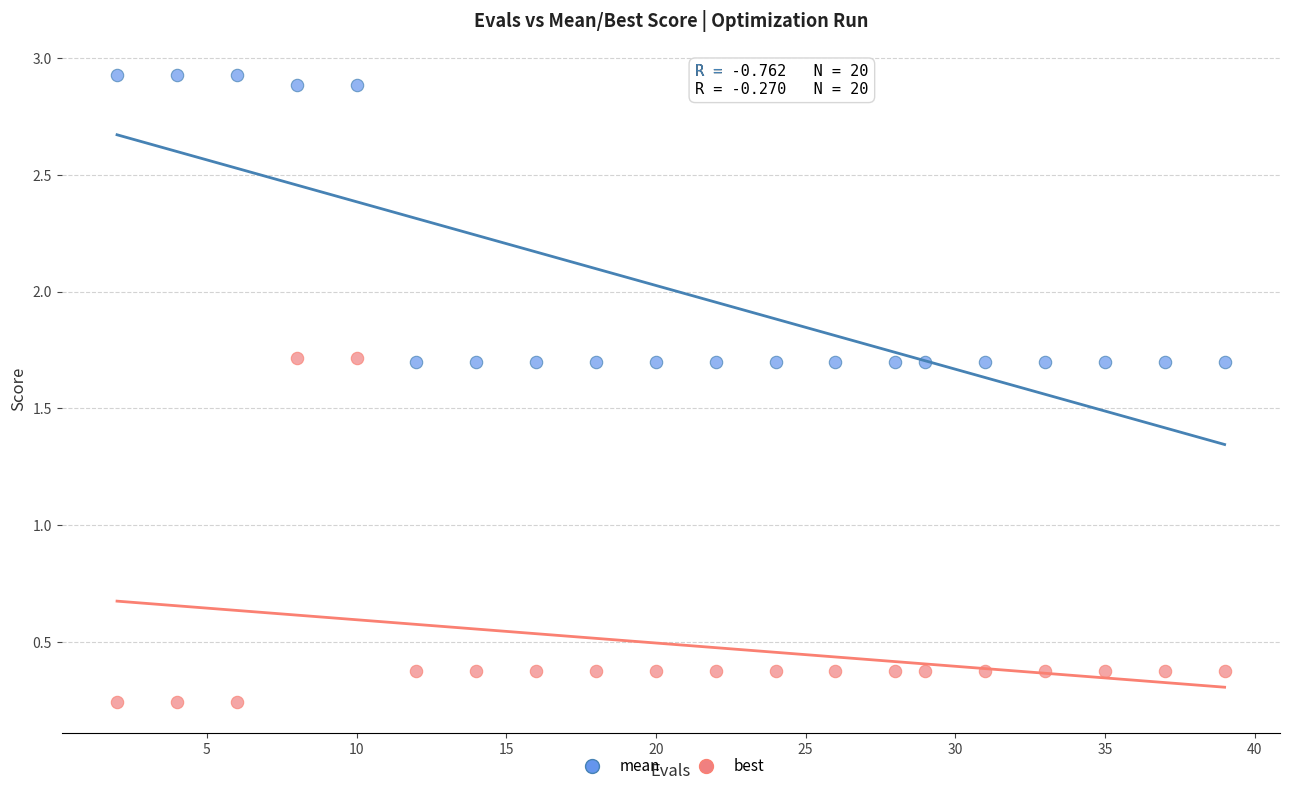

Across all data points, what is the range of Y values (max minus min)?

2.7